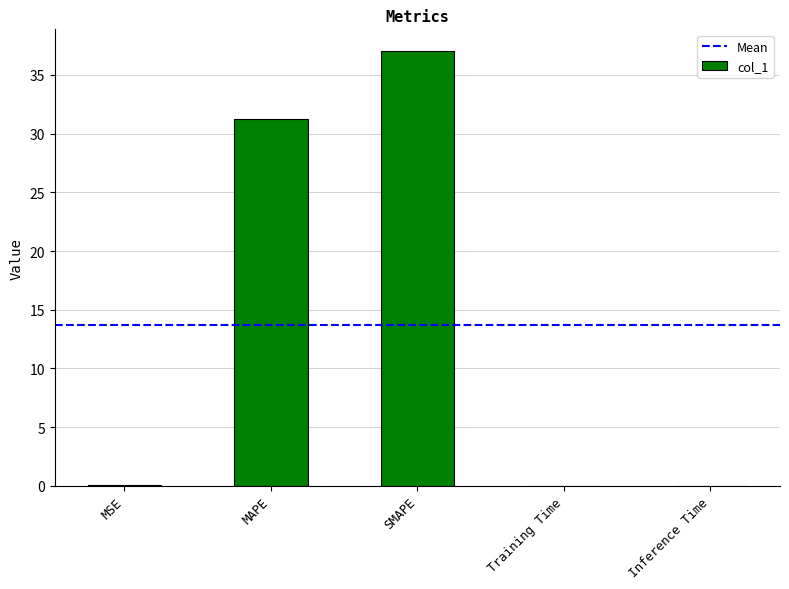

Count the number of data series in this chart.

1